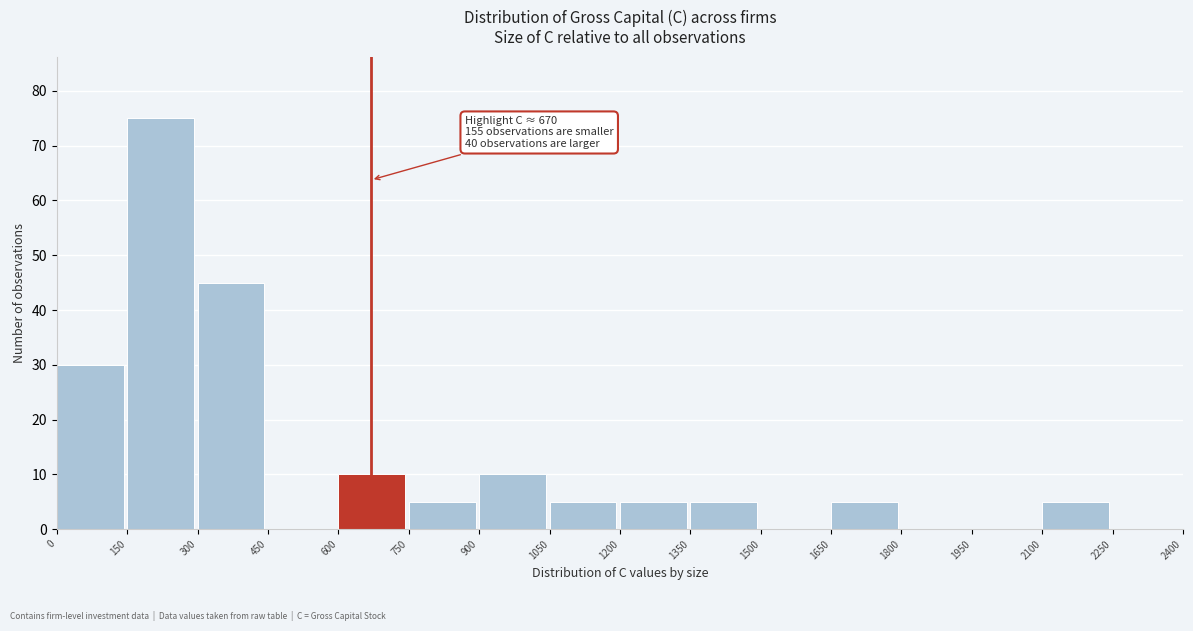

Which range on the x-axis has the tallest bar?

150 to 300